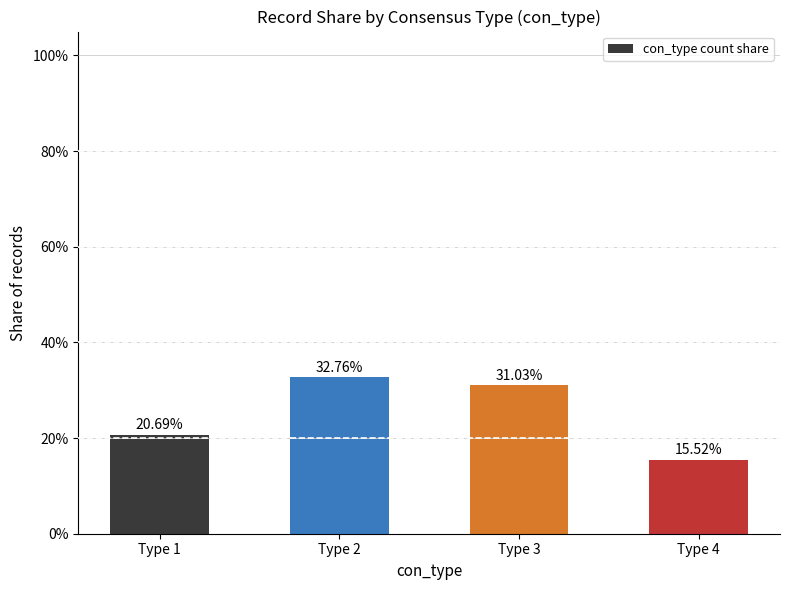

Is it true that the value at Type 4 is 0.2?

True